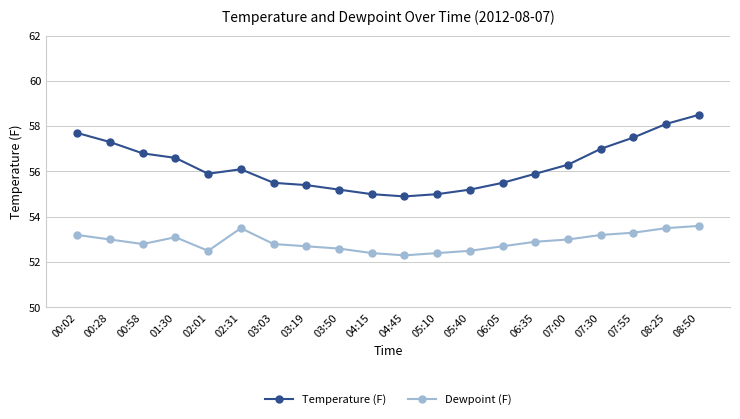

What is the sum of all Temperature (F) values?

1125.4